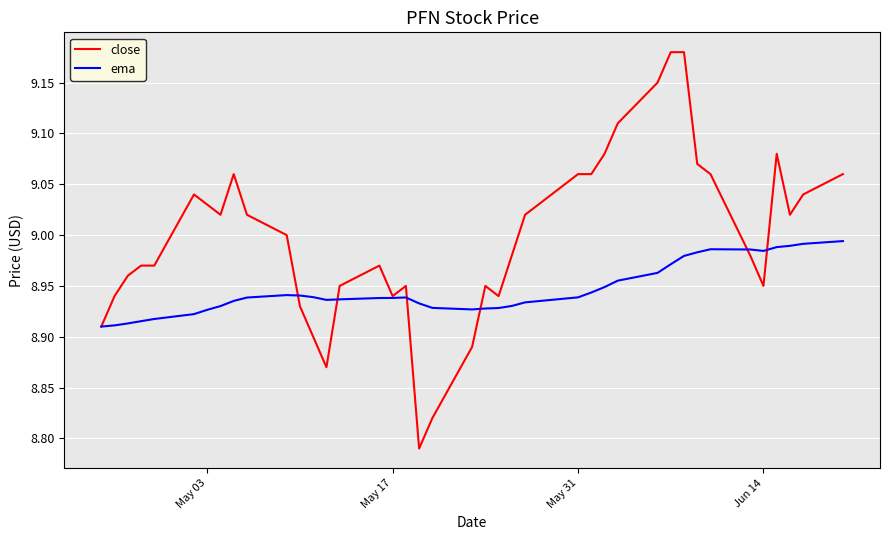

Which series has the largest total across all categories?

close